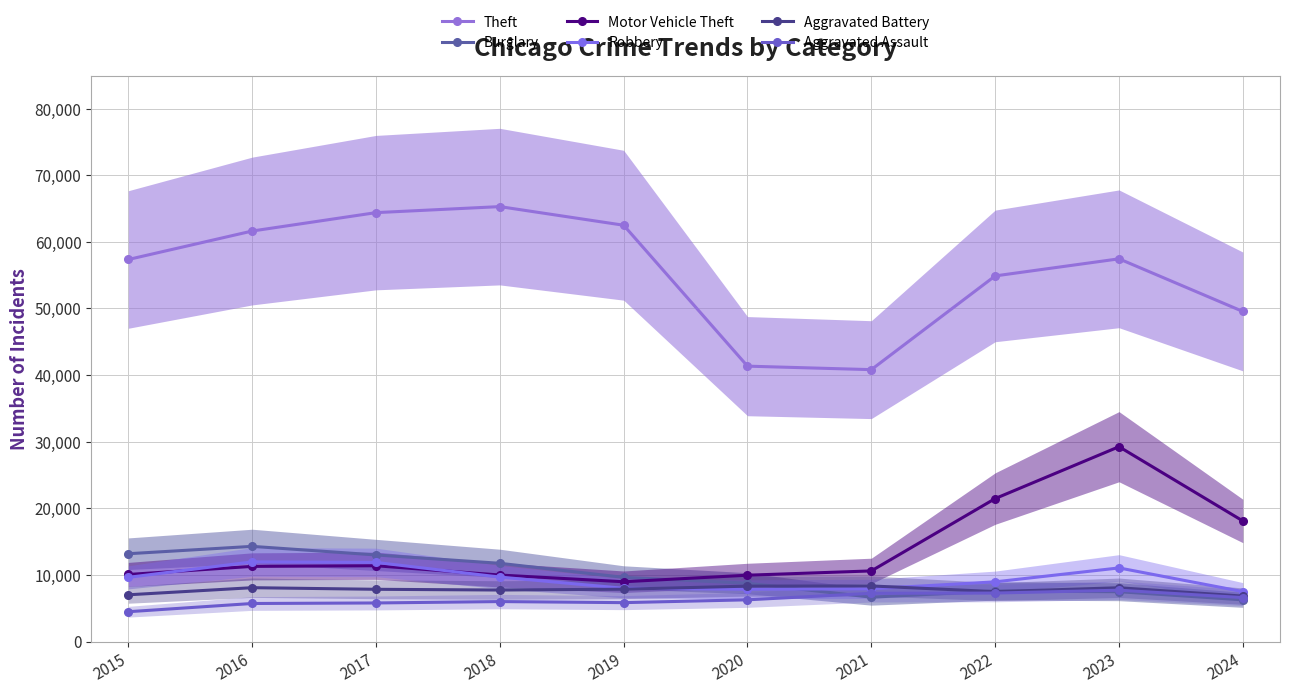

The Burglary series shows 2595 at 2019. True or false?

False